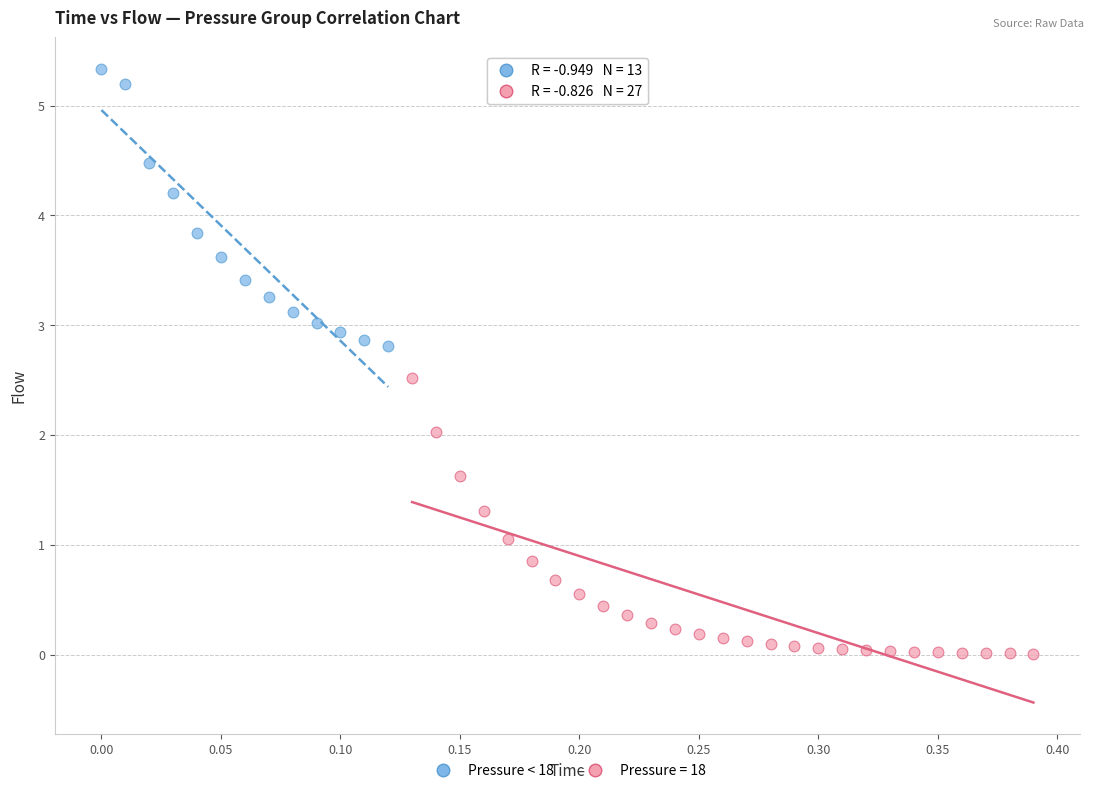

Which series contains the lowest Y value?

Pressure = 18